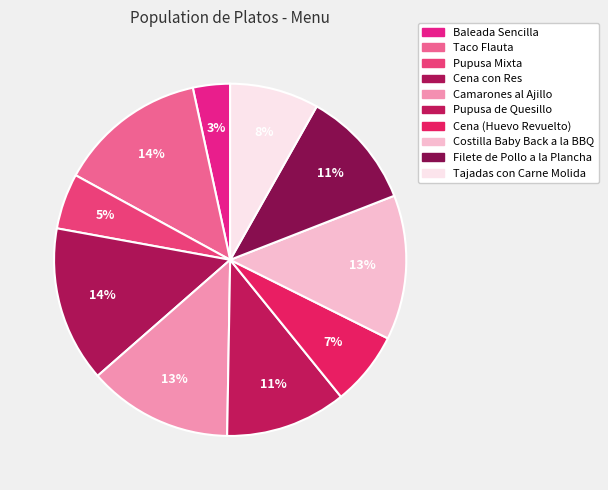

Count the number of slices in the pie.

10